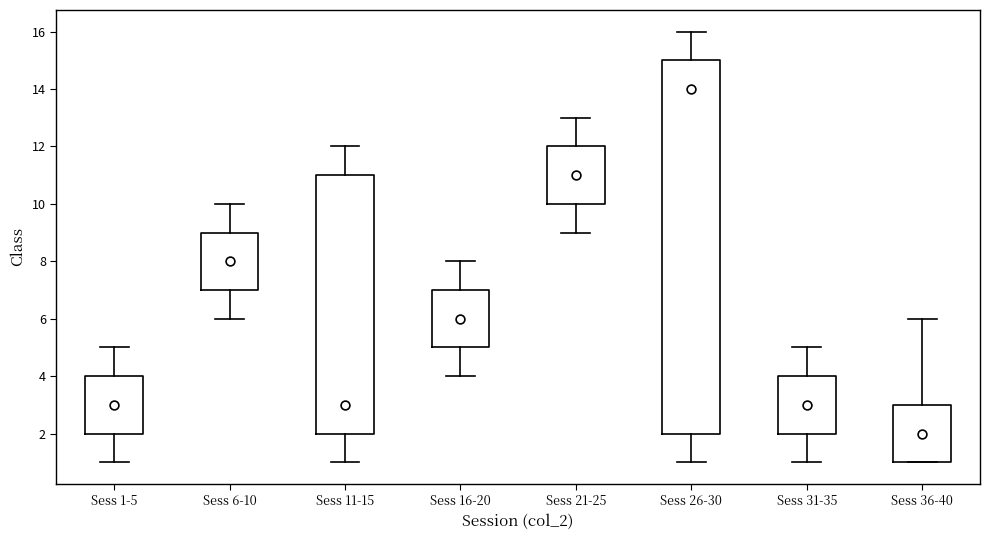

Which box has the lowest median line?

Sess 36-40